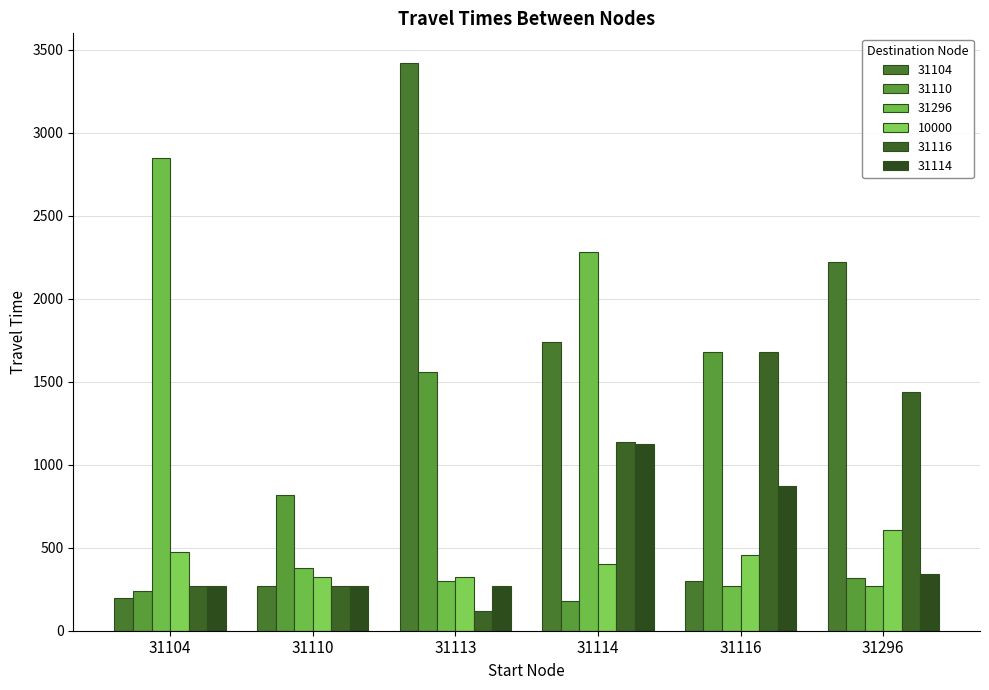

How many values in the 31296 series are below 380?

3